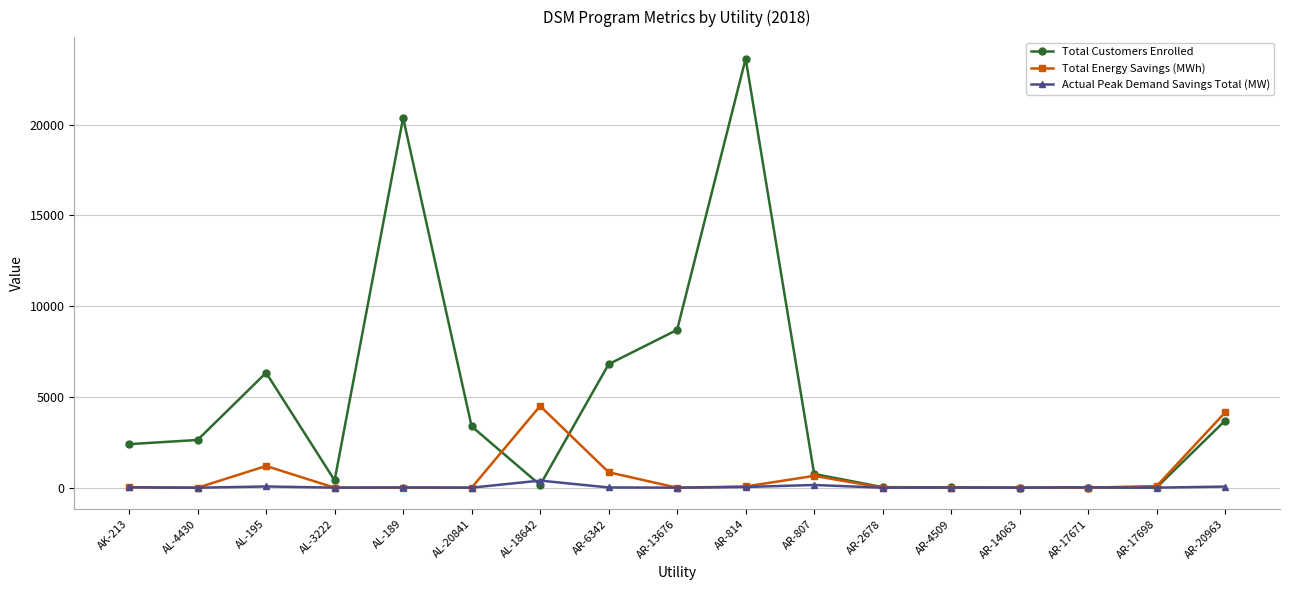

Which category has the highest value across all series?

AR-814